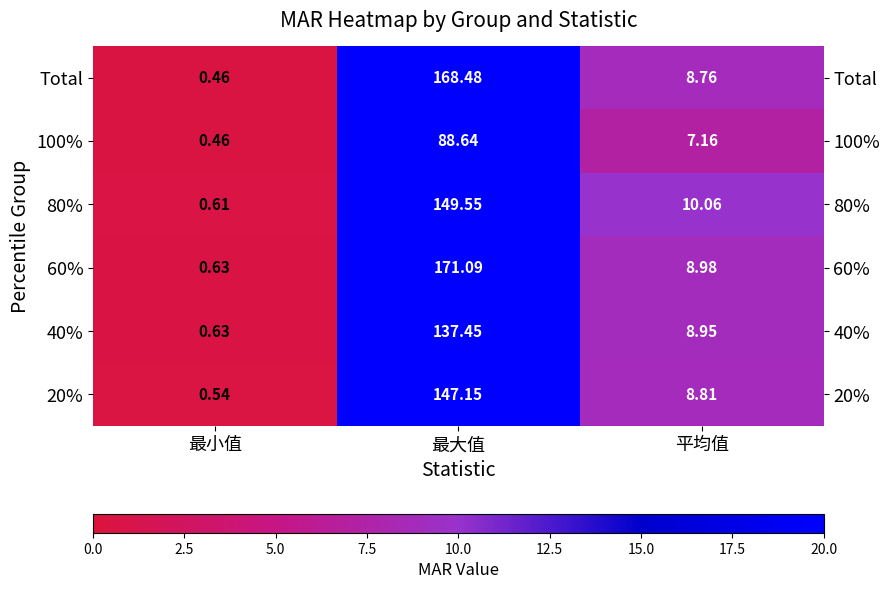

Where is 40% nearest to the value 69?

平均值